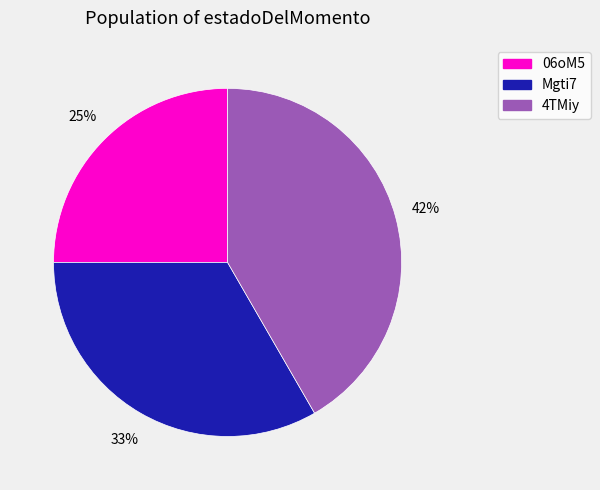

Is it true that 4TMiy is 42% of the pie?

True